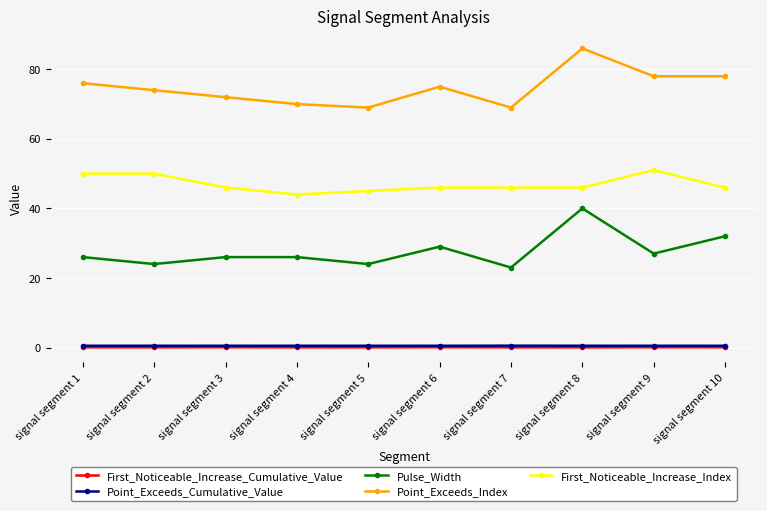

The Point_Exceeds_Index series shows 69.0 at signal segment 5. True or false?

True